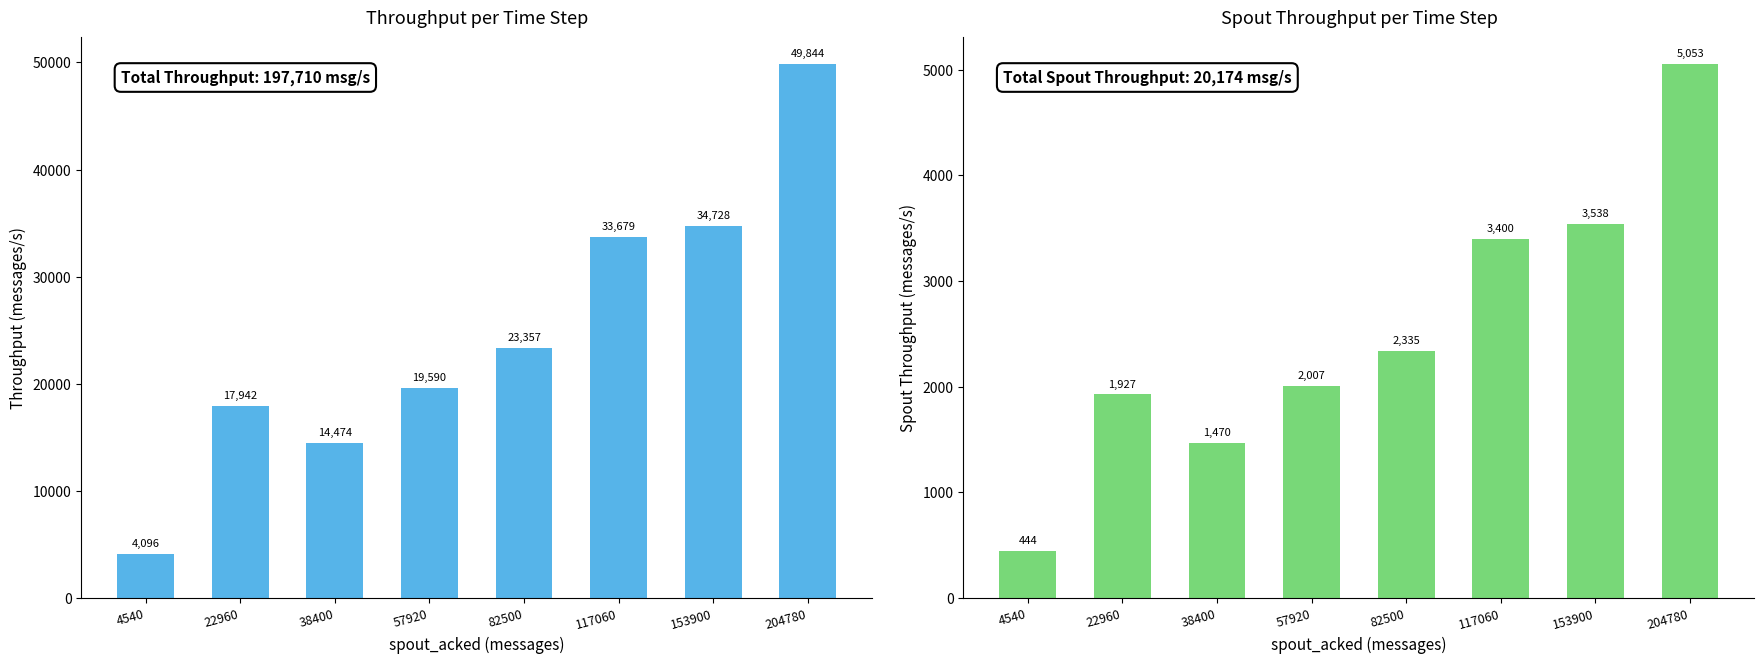

What is the total value across all series at 57920?

21597